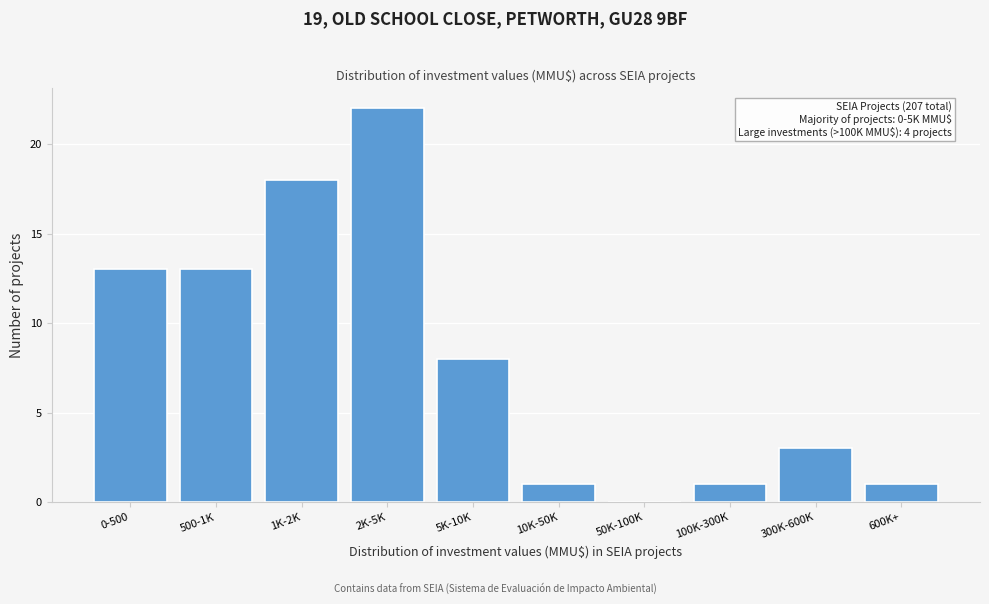

Reading left to right, extract all data points from this chart.

0-500=13	500-1K=13	1K-2K=18	2K-5K=22	5K-10K=8	10K-50K=1	50K-100K=0	100K-300K=1	300K-600K=3	600K+=1